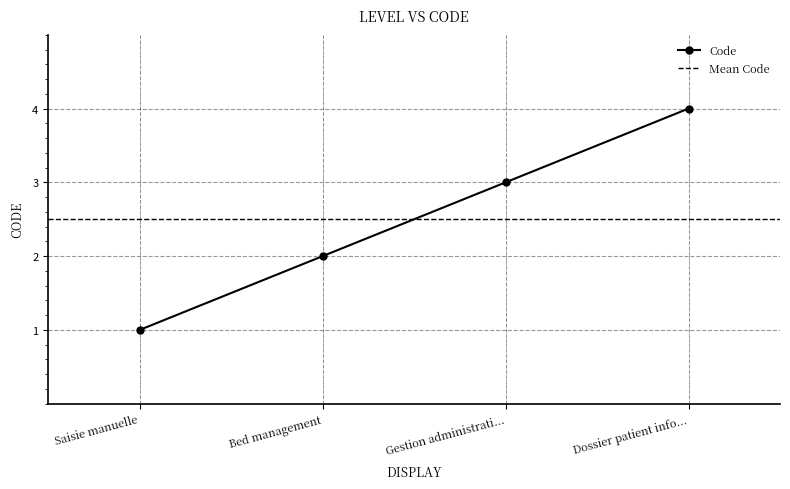

Is it true that Code equals 3 at Gestion administrati...?

True